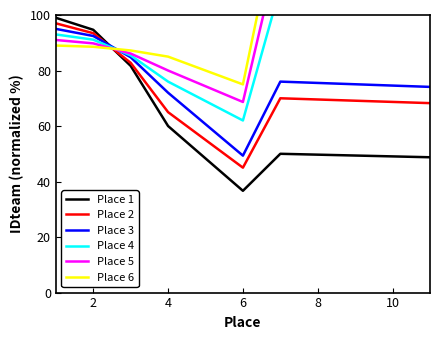

Is the value of Place 1 at 8 greater than the value of Place 3 at 4?

No